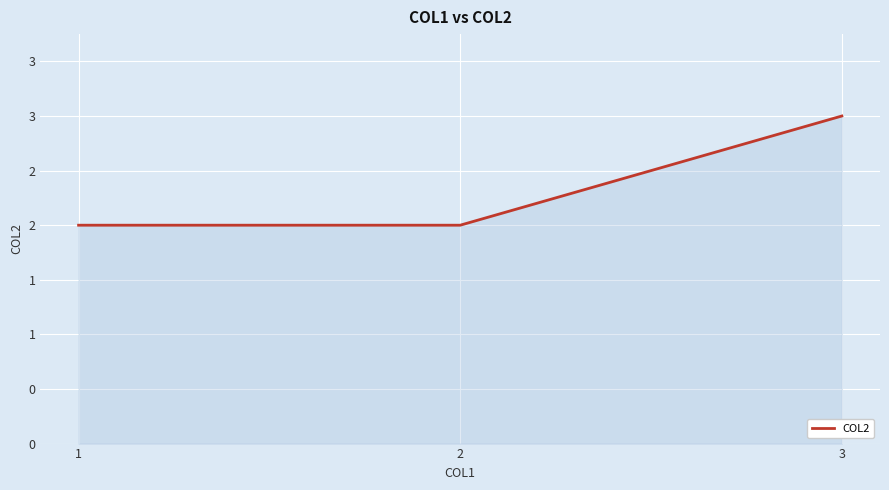

Does the chart display data point markers on the line(s)?

No